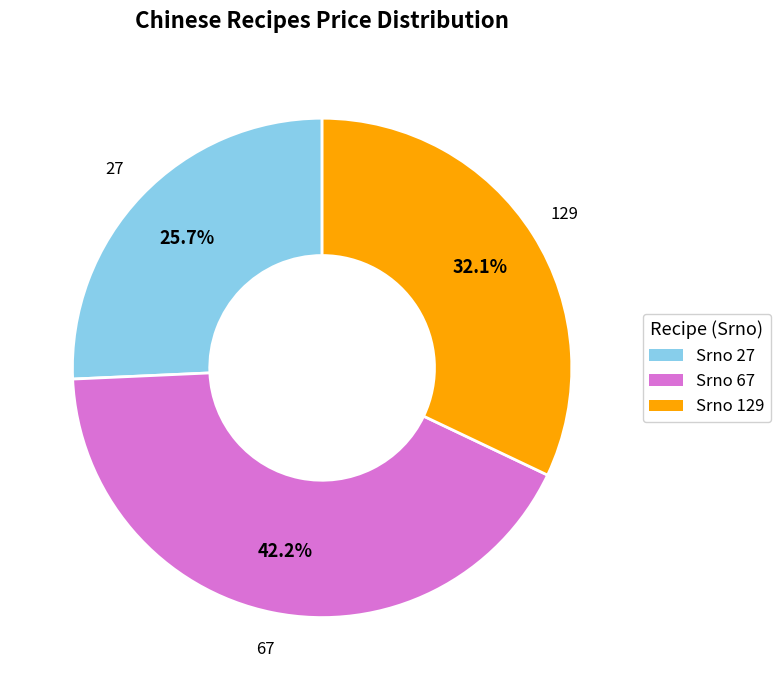

How many segments does this pie chart have?

3